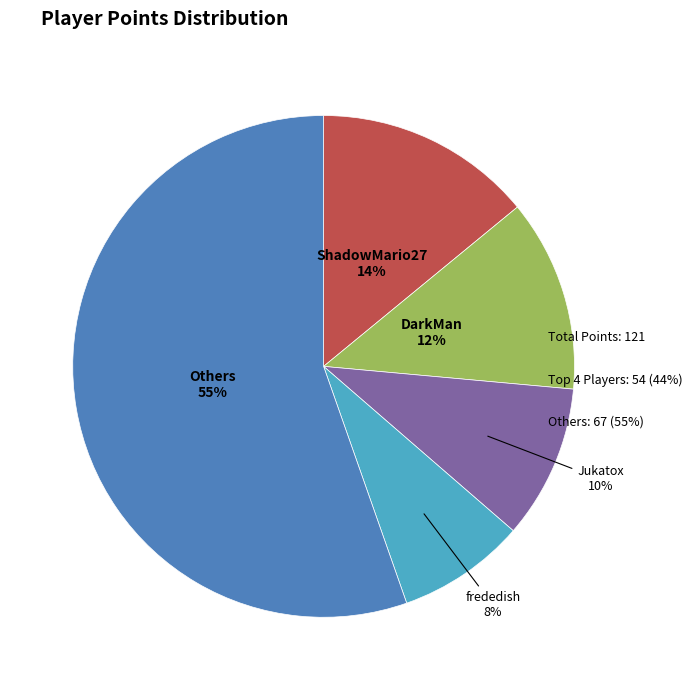

To the nearest percent, what is the difference between the largest and smallest slice percentages?

47%